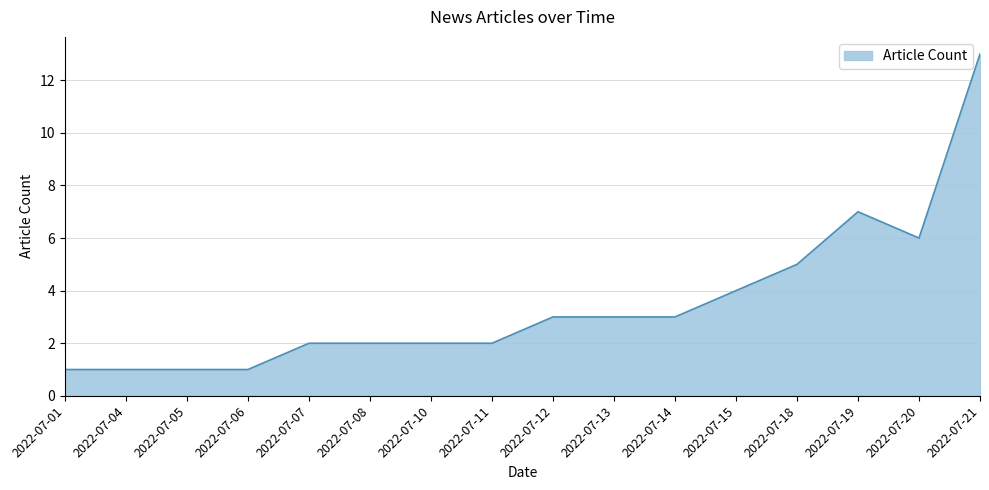

Is it true that the value at 2022-07-13 is 3?

True